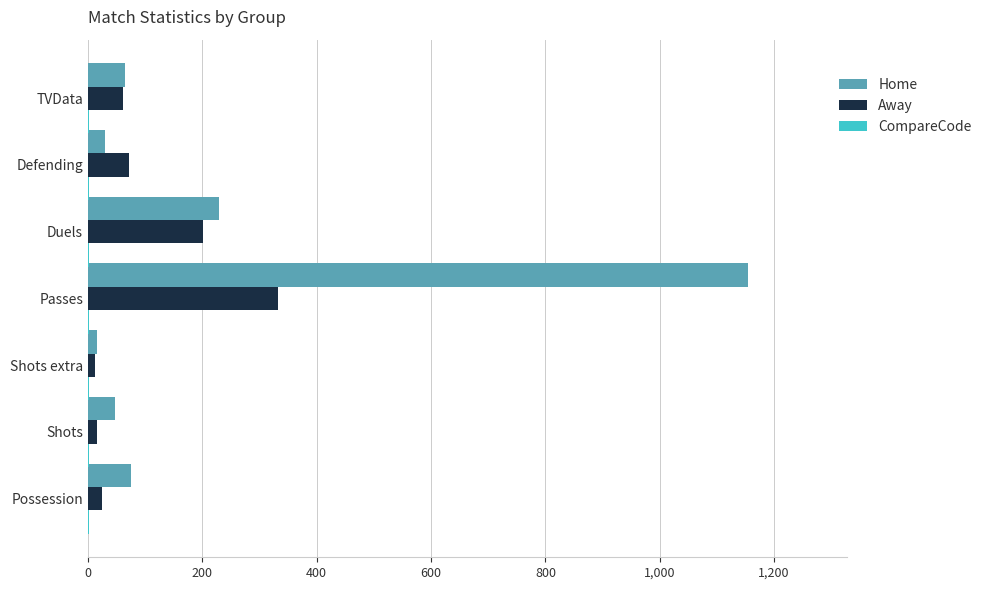

Which category has the highest value in the Away series?

Passes